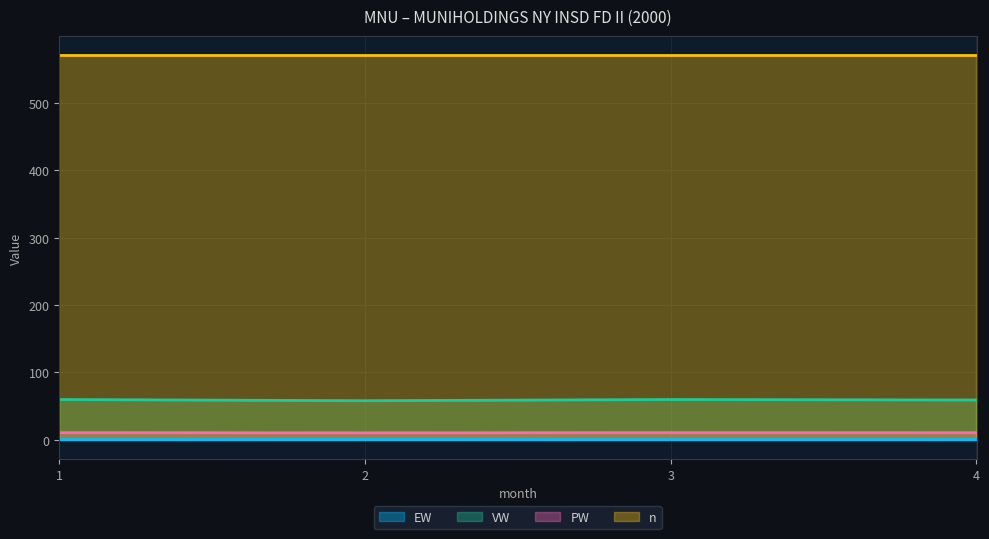

Which label corresponds to the smallest value in the chart?

2